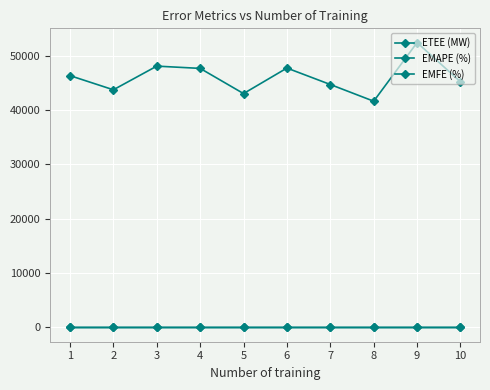

Where is ETEE (MW) nearest to the value 47011?

4